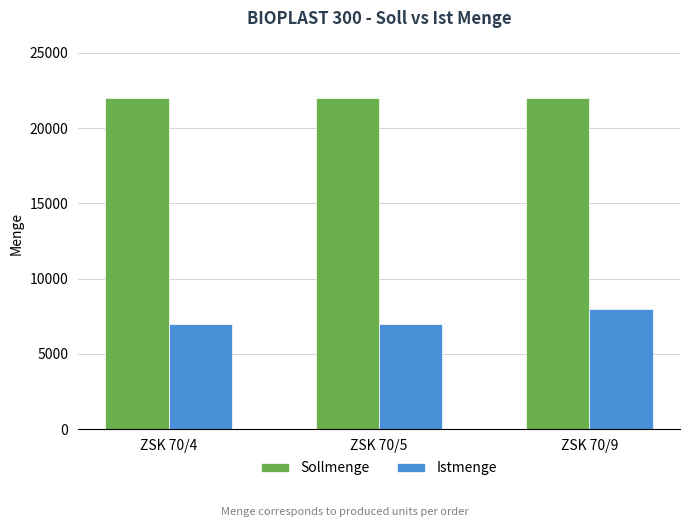

What is the spread (max minus min) of values at ZSK 70/5?

15000